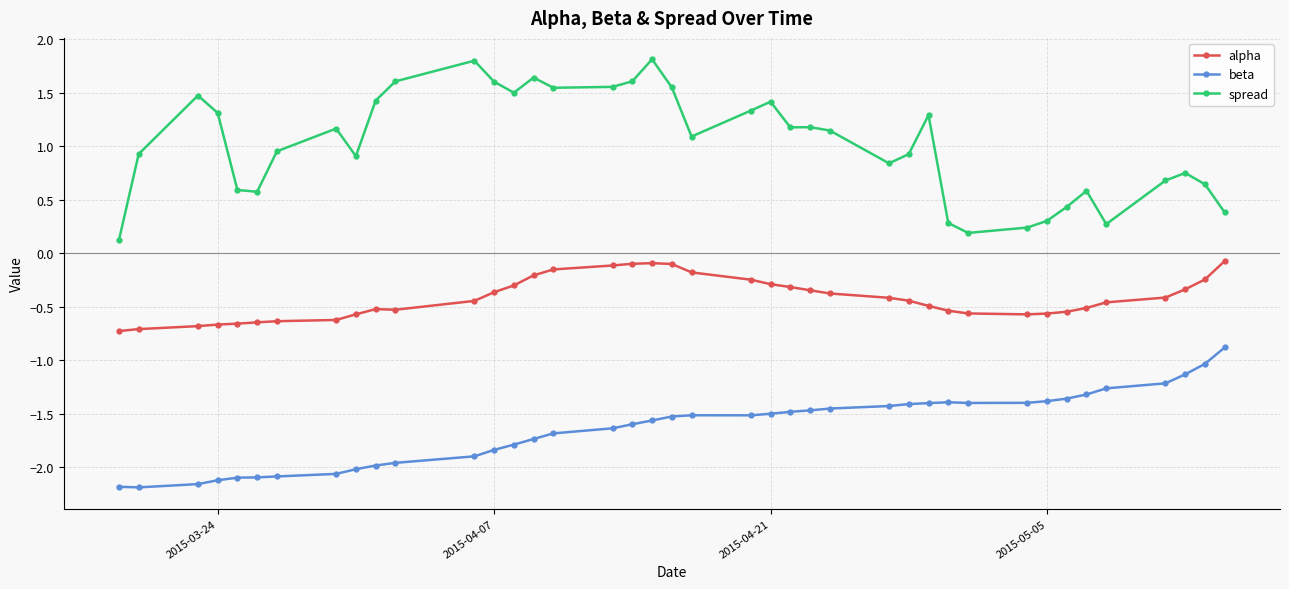

How many data points in beta are less than -1?

39